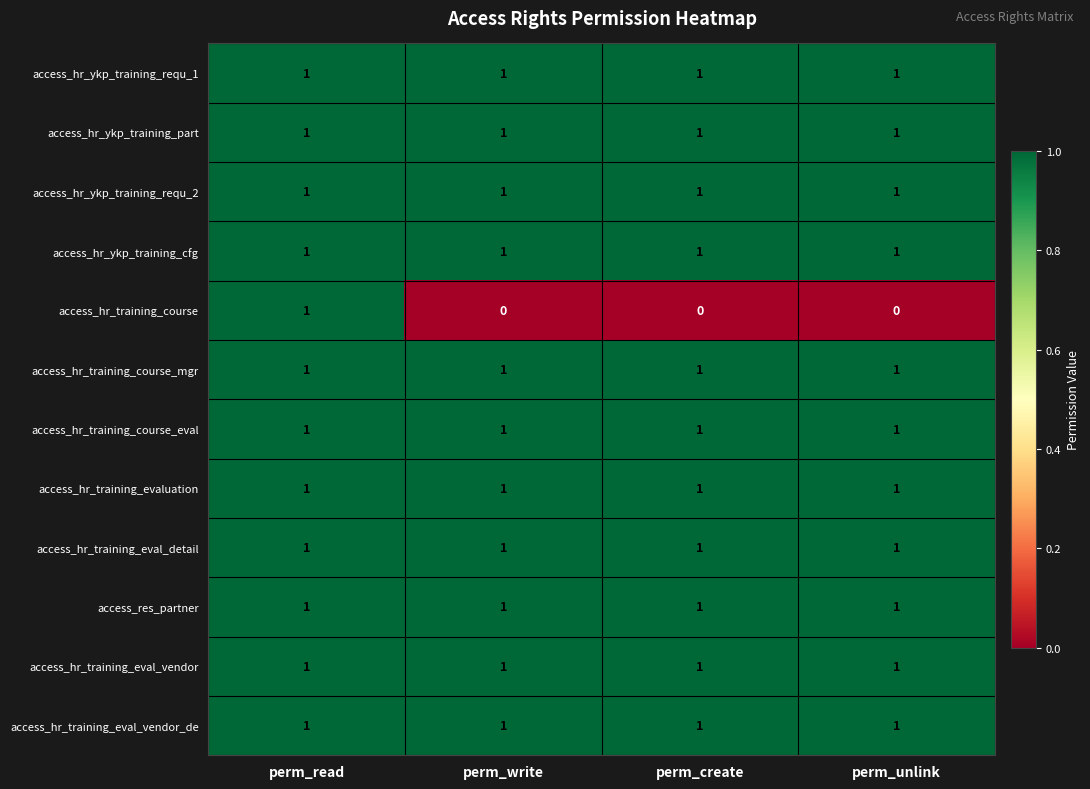

Which series changed the most between perm_read and perm_write?

access_hr_training_course